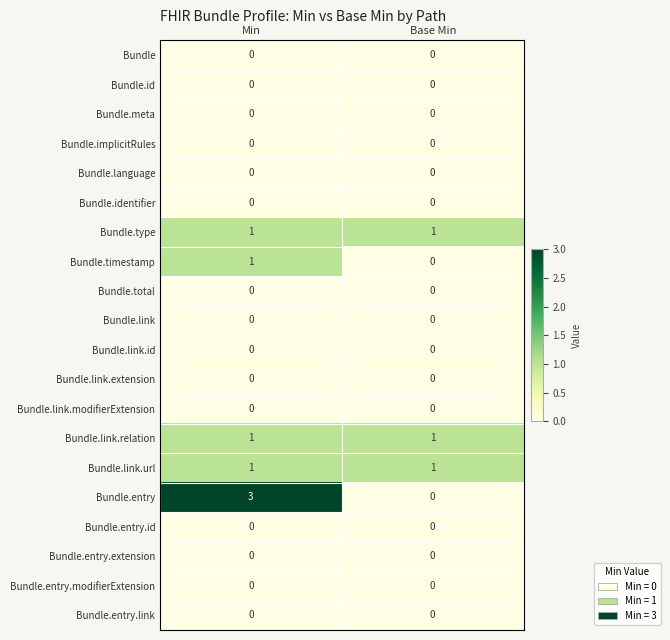

Is it true that Bundle.language equals 0 at Min?

True